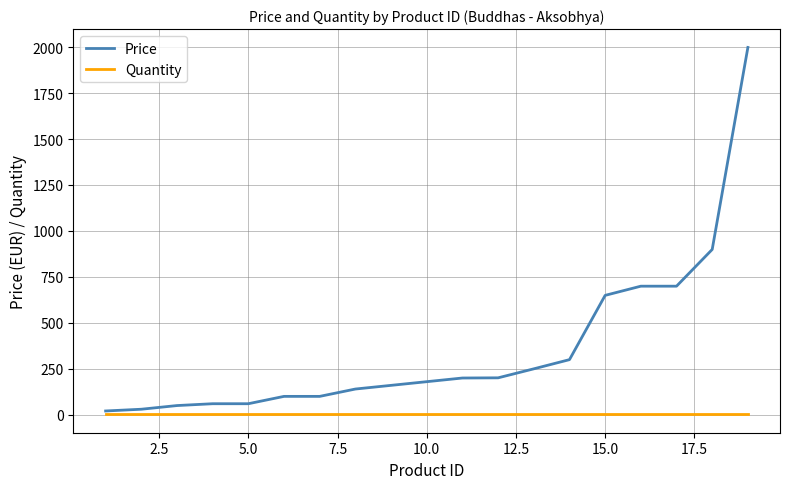

What is the average value of the Price series?

357.0